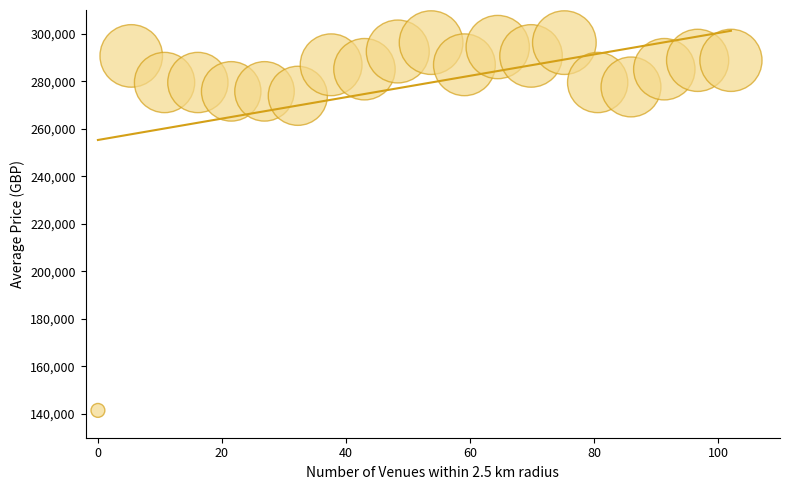

What Y value in the scatter plot is closest to 218881?

273892.8